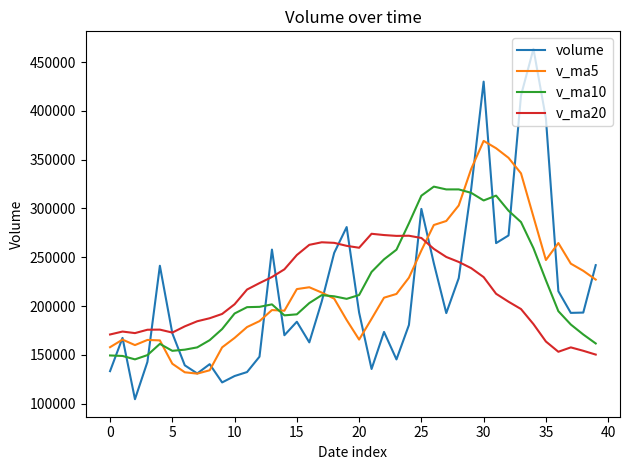

Which series has the widest spread of values?

volume